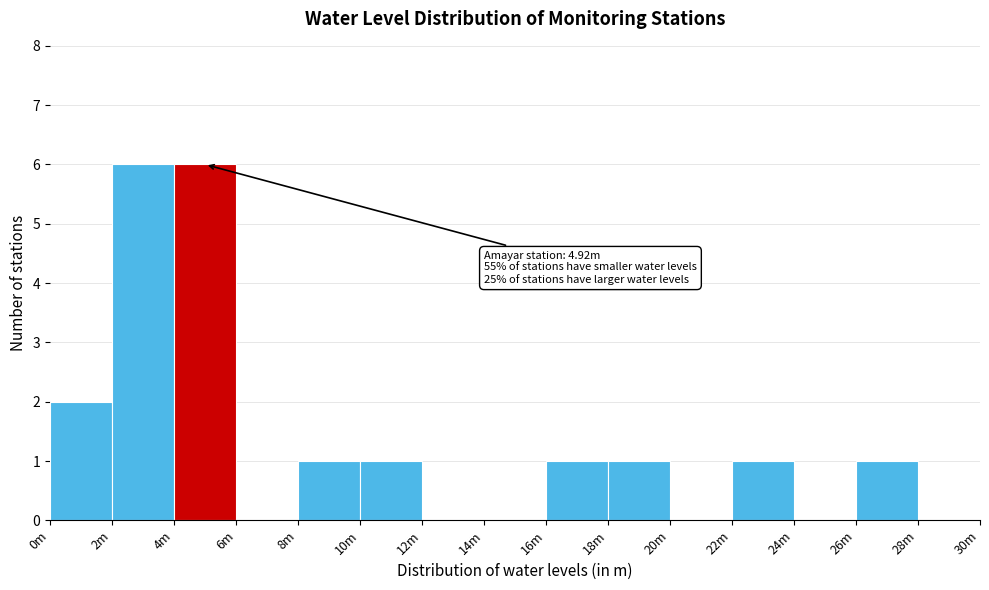

Reading left to right, what are all the values shown in this chart?

0m=2	2m=6	4m=6	6m=0	8m=1	10m=1	12m=0	14m=0	16m=1	18m=1	20m=0	22m=1	24m=0	26m=1	28m=0